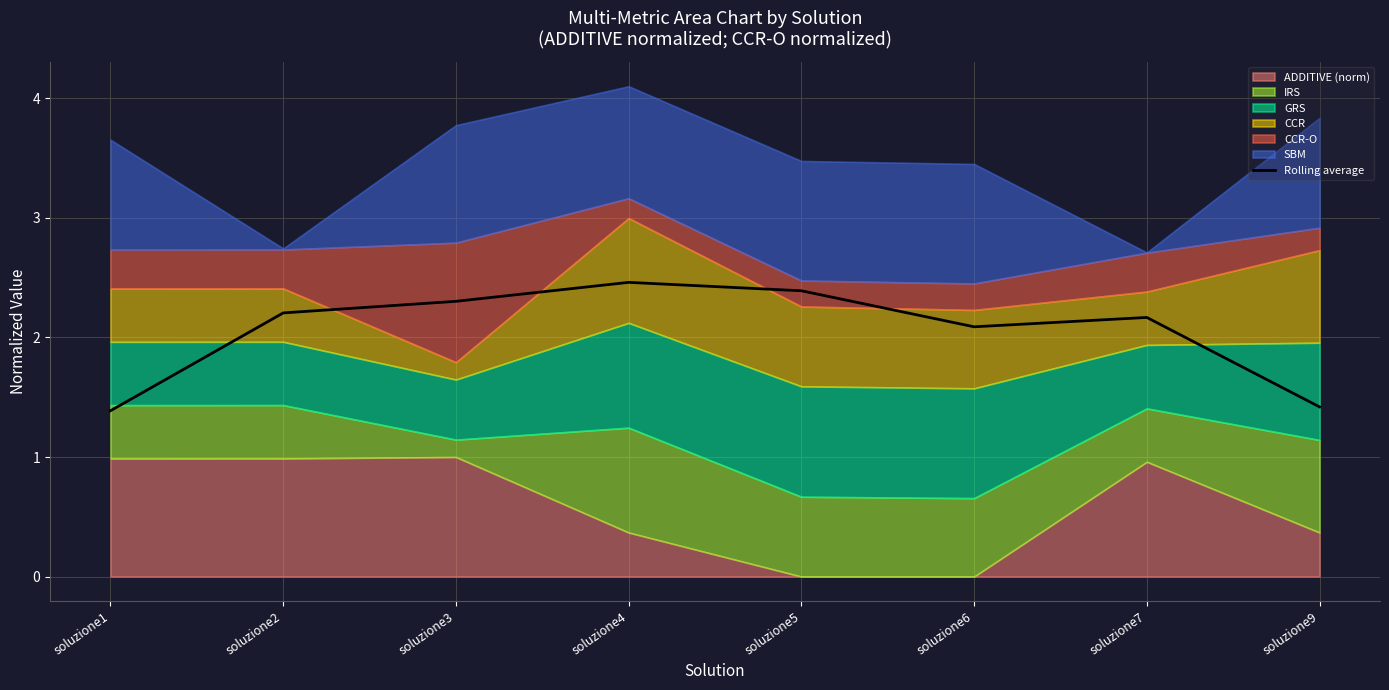

What is the highest value of the Rolling average series?

2.5